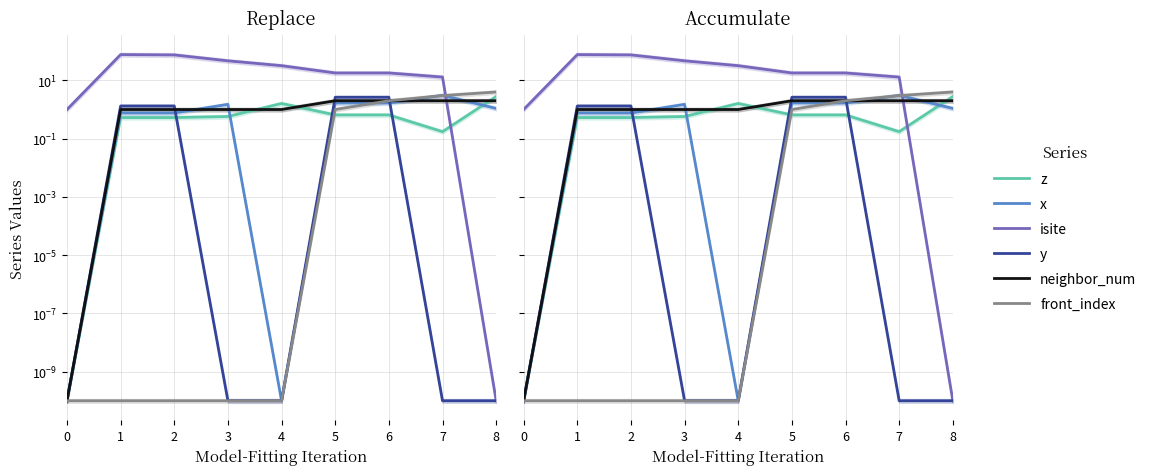

What is the total value across all series at 7?

21.2